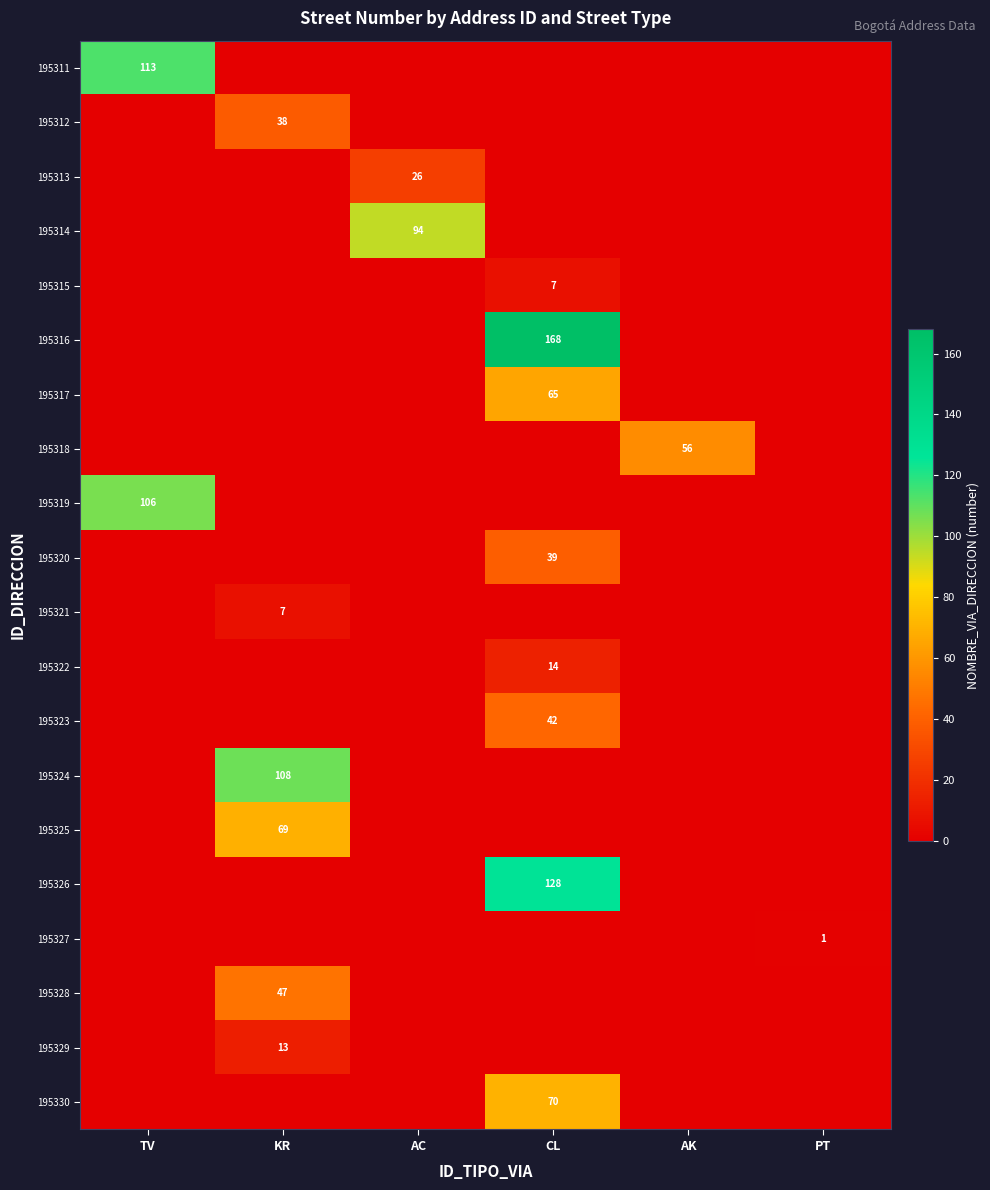

The value of 195320 at AK is 17. True or false?

False